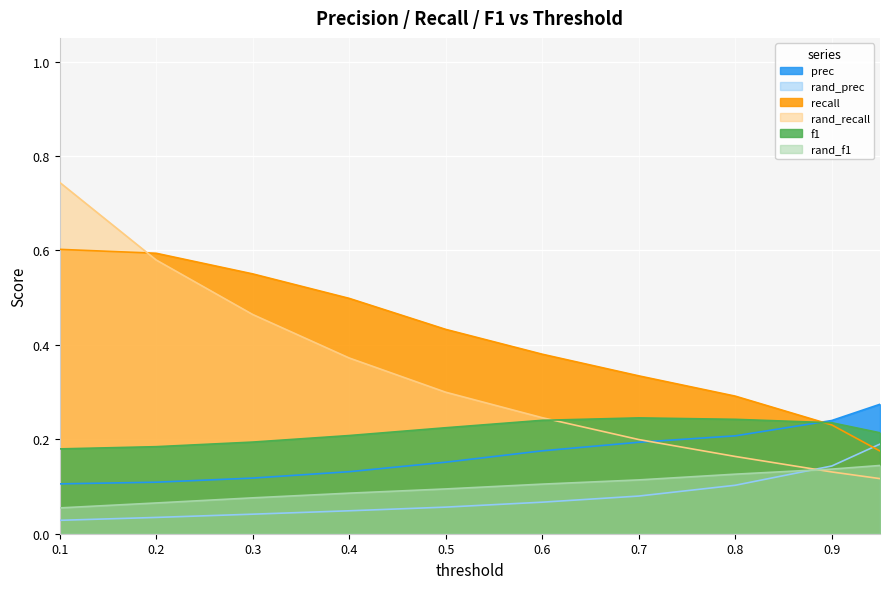

Reading right to left, what are all the values shown in this chart?

prec: 0.3	0.2	0.2	0.2	0.2	0.2	0.1	0.1	0.1	0.1
rand_prec: 0.2	0.1	0.1	0.1	0.1	0.1	0.0	0.0	0.0	0.0
recall: 0.2	0.2	0.3	0.3	0.4	0.4	0.5	0.6	0.6	0.6
rand_recall: 0.1	0.1	0.2	0.2	0.2	0.3	0.4	0.5	0.6	0.7
f1: 0.2	0.2	0.2	0.2	0.2	0.2	0.2	0.2	0.2	0.2
rand_f1: 0.1	0.1	0.1	0.1	0.1	0.1	0.1	0.1	0.1	0.1